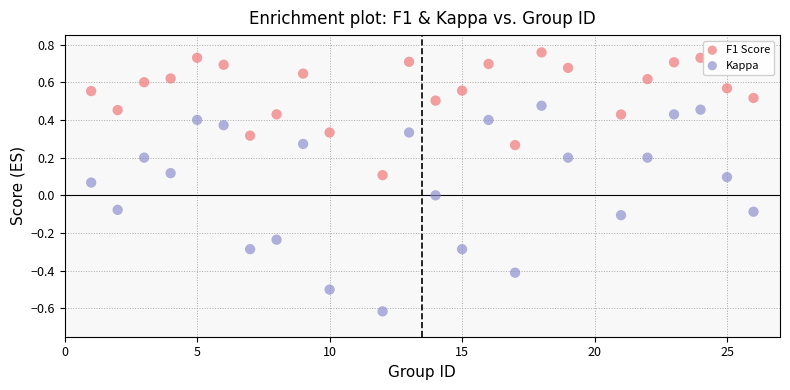

Across all data points, what is the range of Y values (max minus min)?

1.4